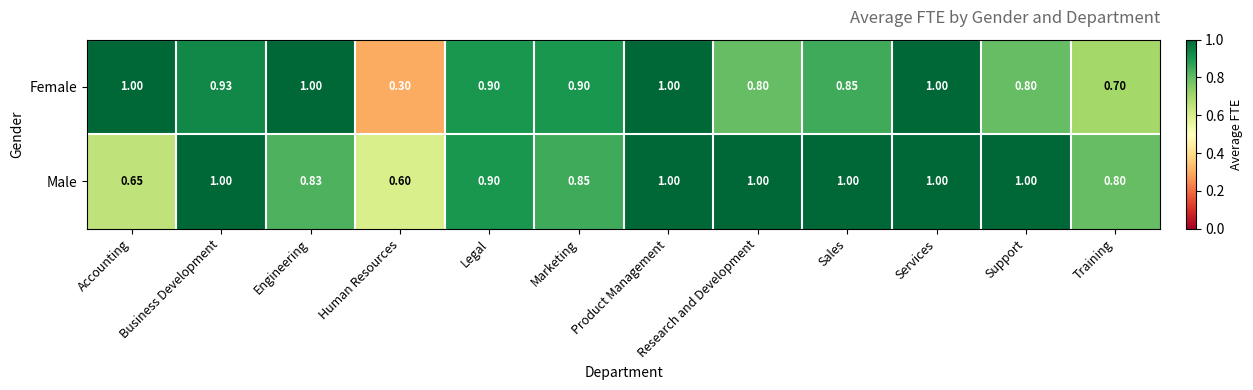

Which series has the widest spread of values?

Female